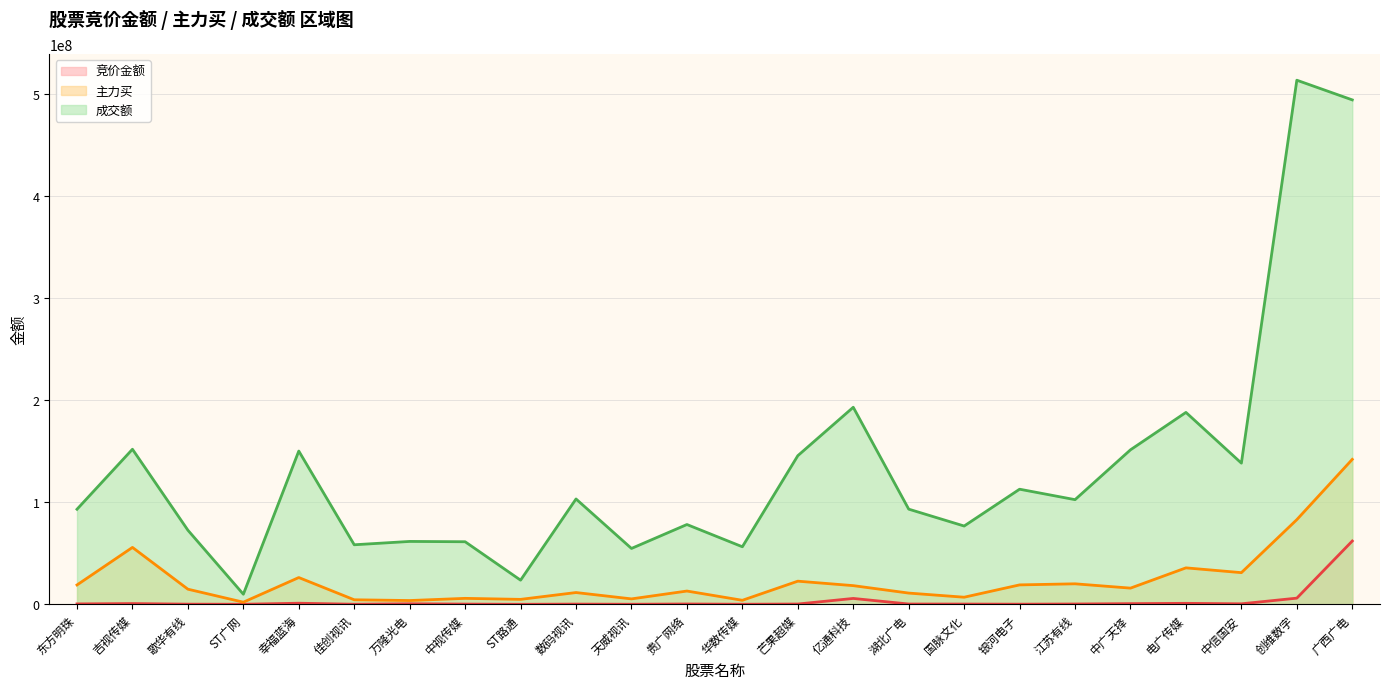

What is the label of the 10th point from the left?

数码视讯